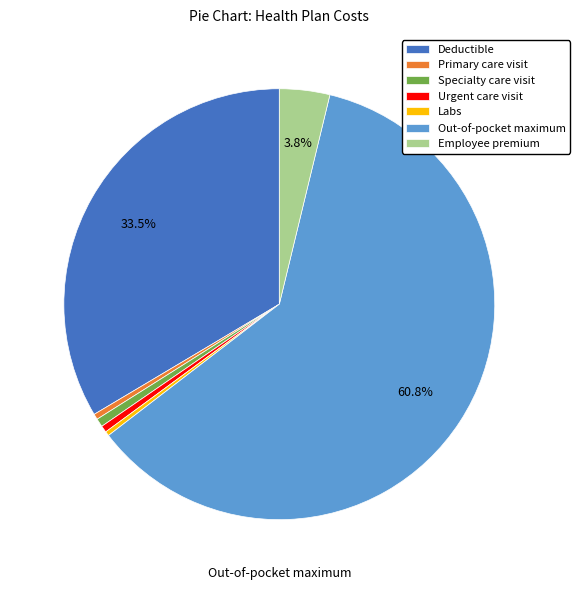

Do Primary care visit and Out-of-pocket maximum together represent more than half of the pie?

Yes